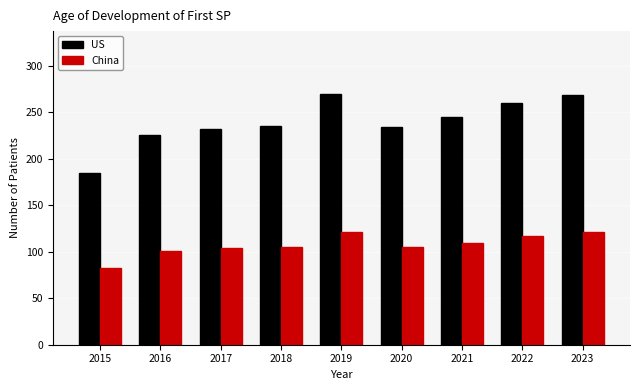

Which series has the widest spread of values?

US